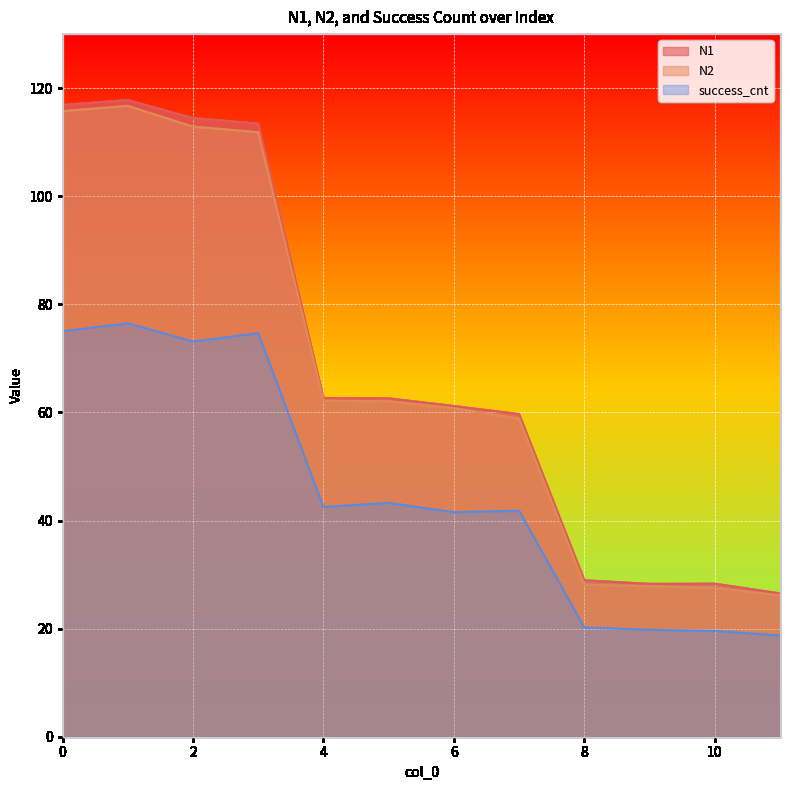

True or false: success_cnt and N1 cross at least once.

False